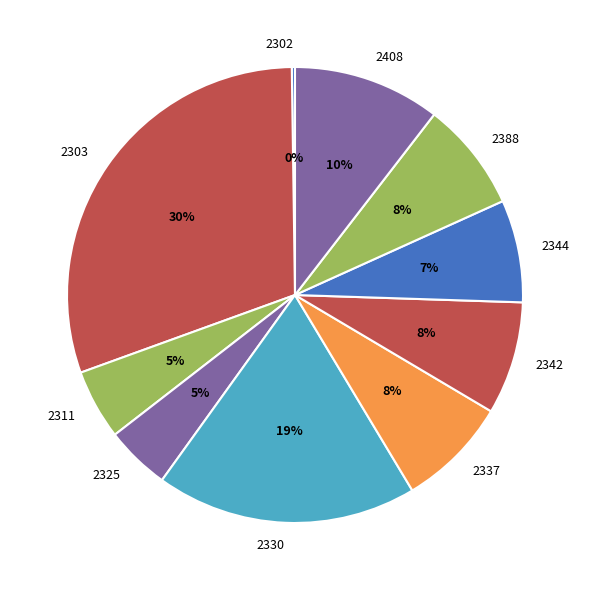

Approximately how many times larger is the value at 2330 compared to 2337?

2.4